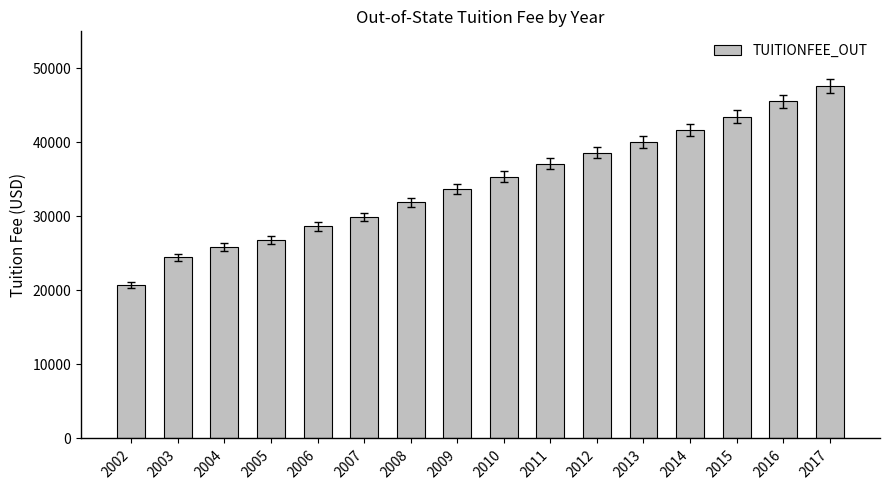

Approximately how many times larger is the value at 2002 compared to 2003?

0.8